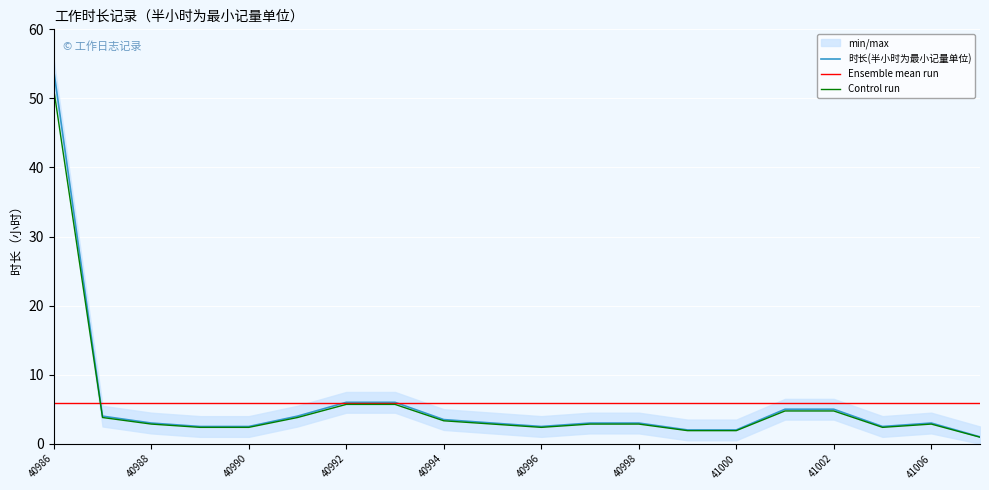

What is the highest value of the Ensemble mean run series?

5.9